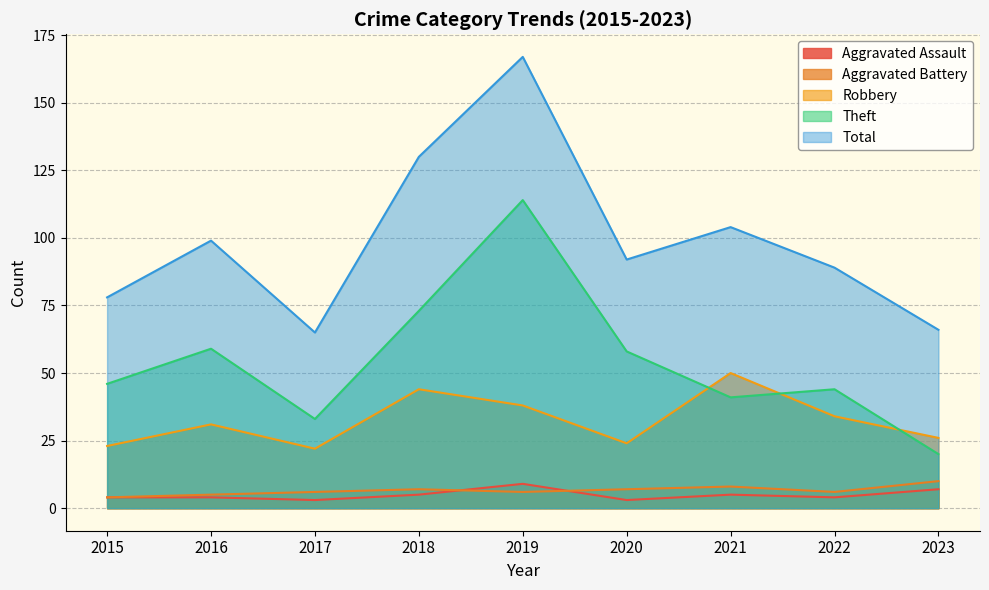

In Total, how many points are higher than both neighbors (excluding endpoints)?

3